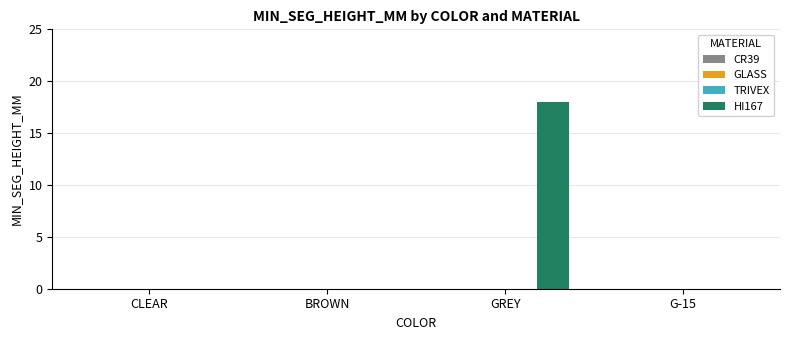

What is the maximum value shown in the chart?

18